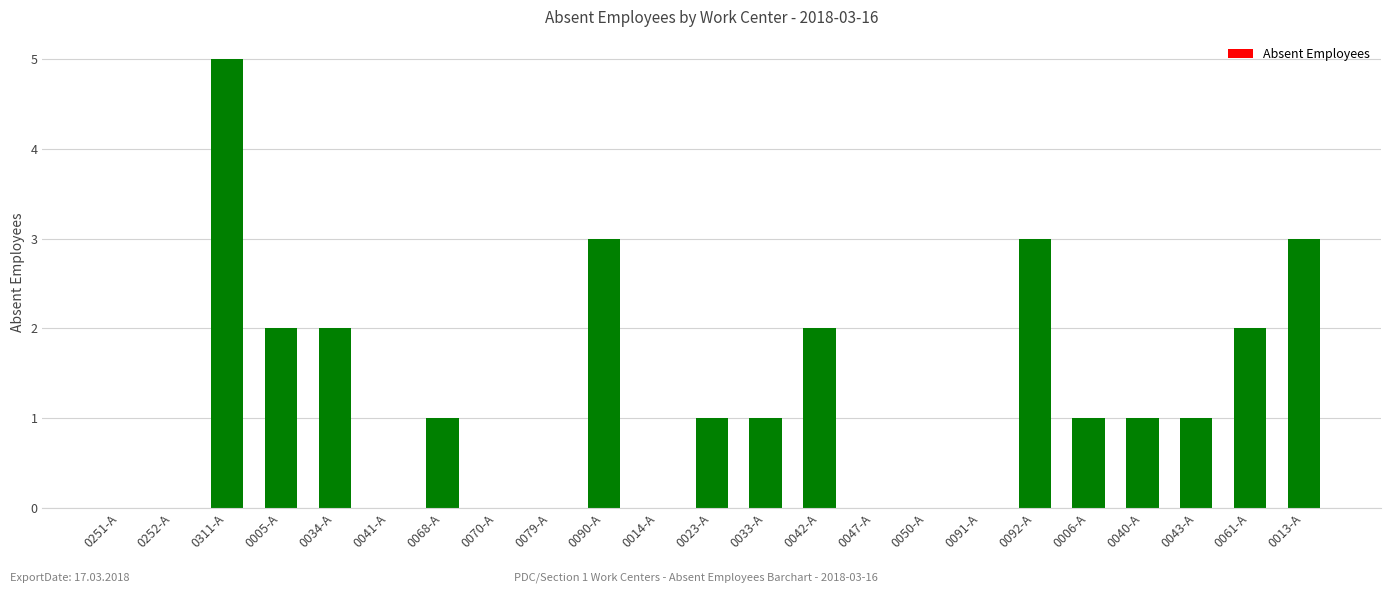

What is the approximate value at 0033-A?

1